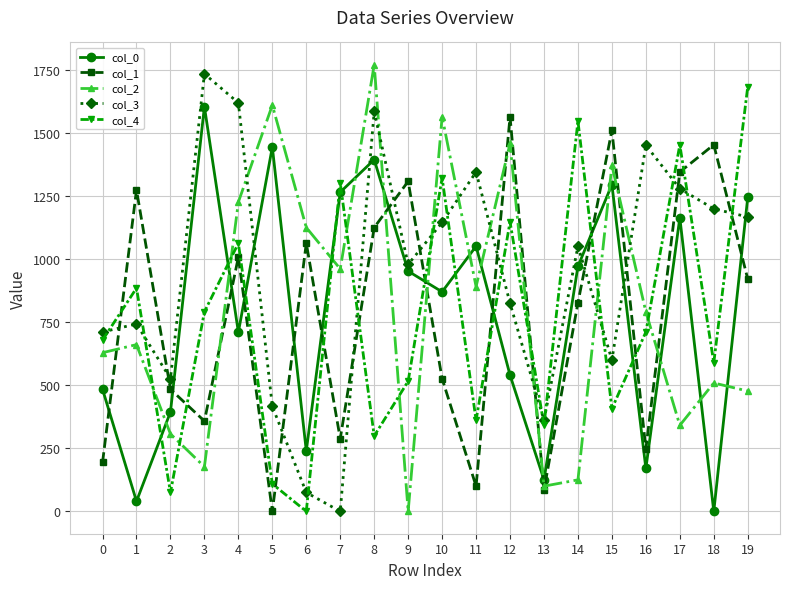

What is the difference between the second highest and minimum values in the col_2 series?

1610.1